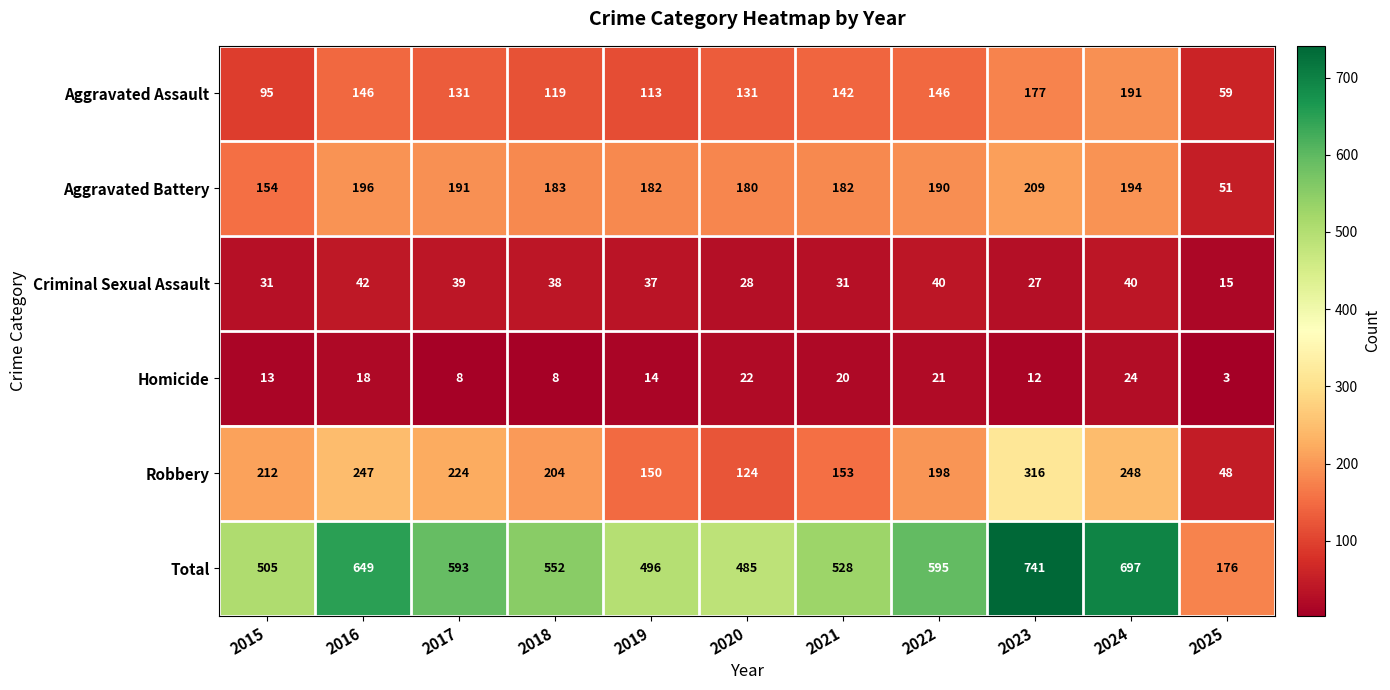

At which category is the sum across all series the highest?

2023